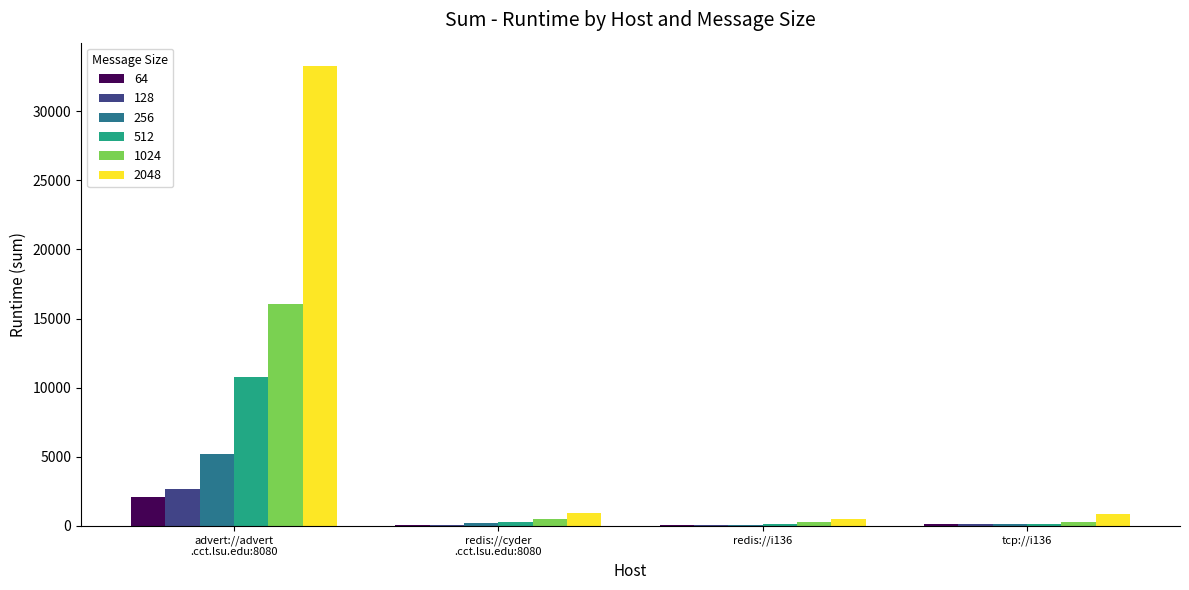

What is the maximum value for 512?

10790.5